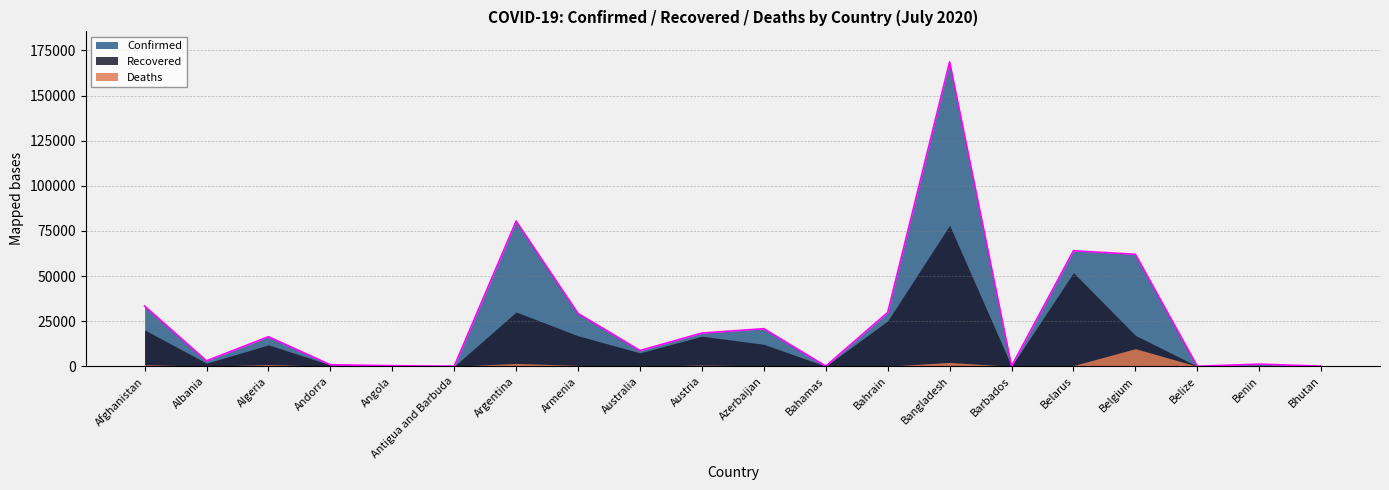

Does the chart display data point markers on the line(s)?

No